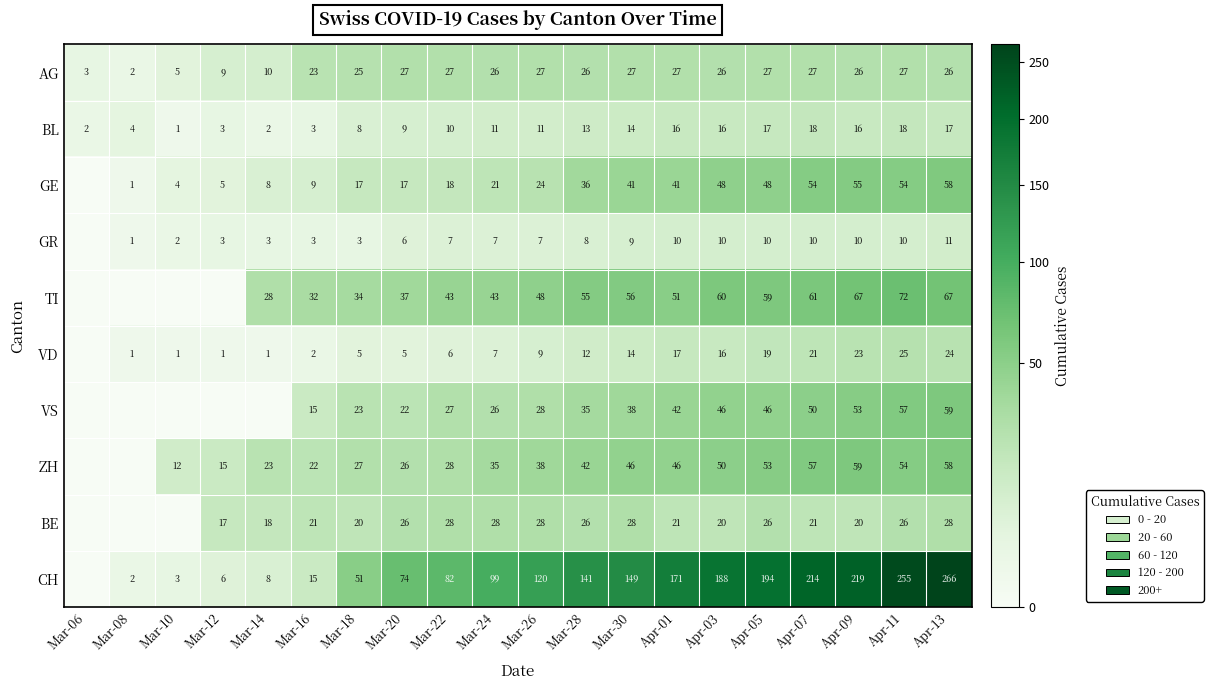

What is the total value across all series at Mar-20?

249